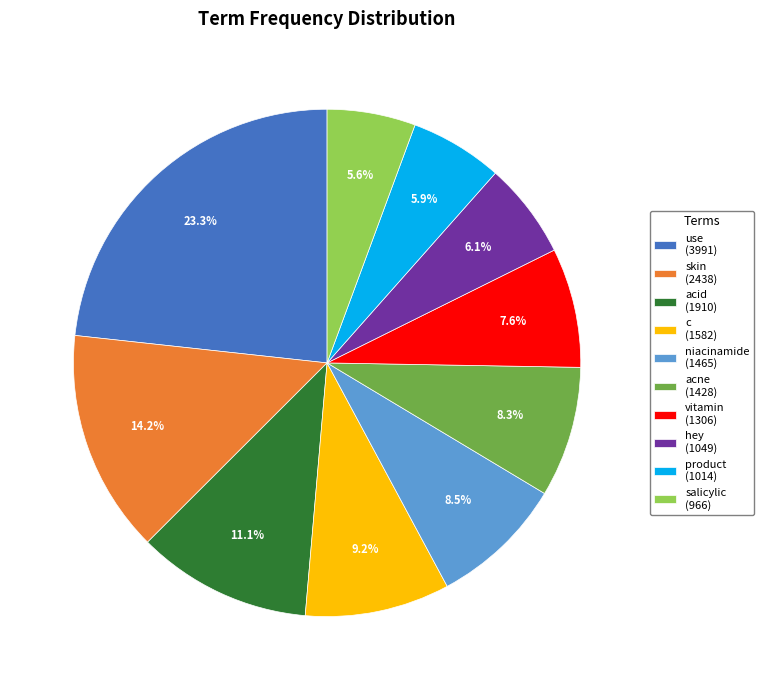

To the nearest percent, what is the combined percentage of c and acid?

20%